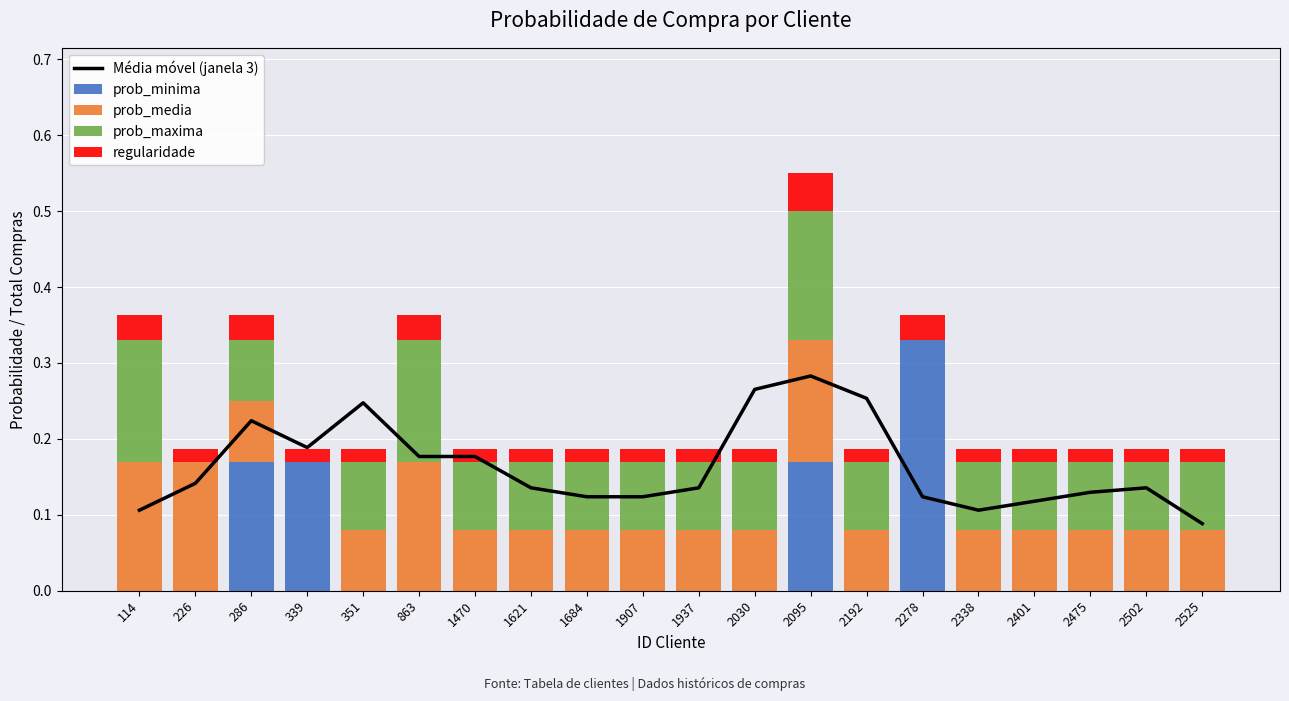

At 351, list the series in order from largest to smallest.

Média móvel (janela 3), prob_maxima, prob_media, regularidade, prob_minima